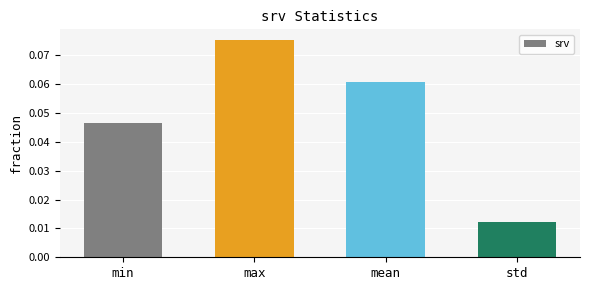

At which label is the value closest to 0?

std